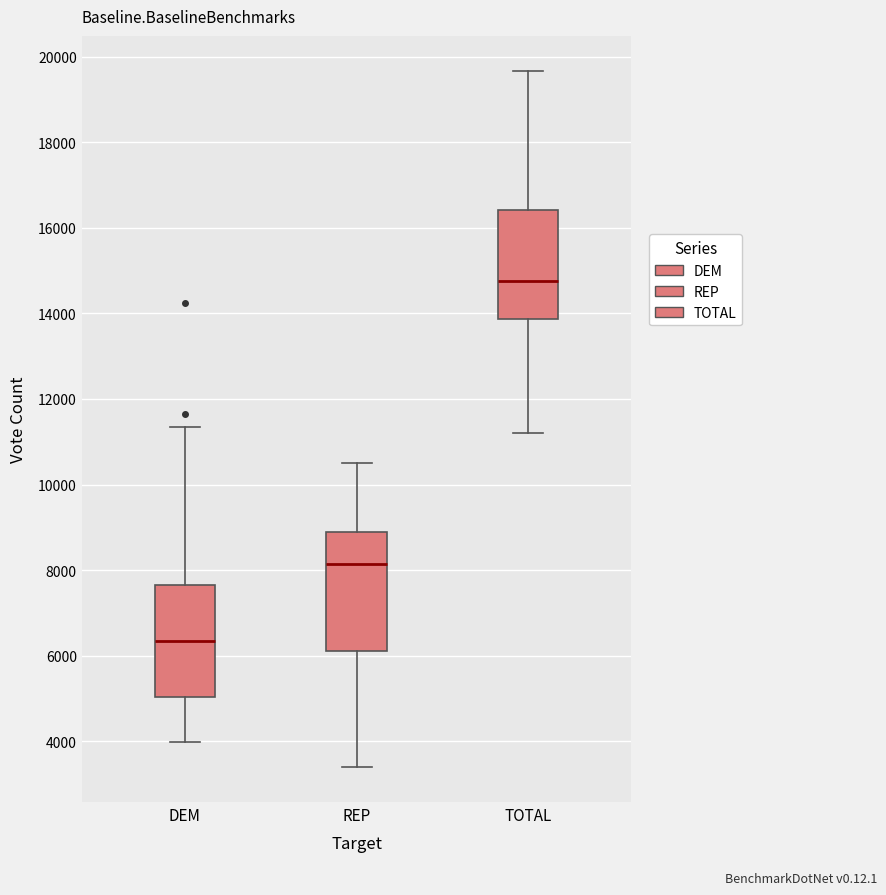

Reading left to right, read every box against the y-axis: the position of its median line, the range the box covers, and the ends of its whiskers. The values are not printed on the chart, so give them approximately, as read against the axis.

DEM: median 6400, box 5000 to 7600, whiskers 4000 to 11400
REP: median 8200, box 6200 to 8800, whiskers 3400 to 10600
TOTAL: median 14800, box 13800 to 16400, whiskers 11200 to 19600